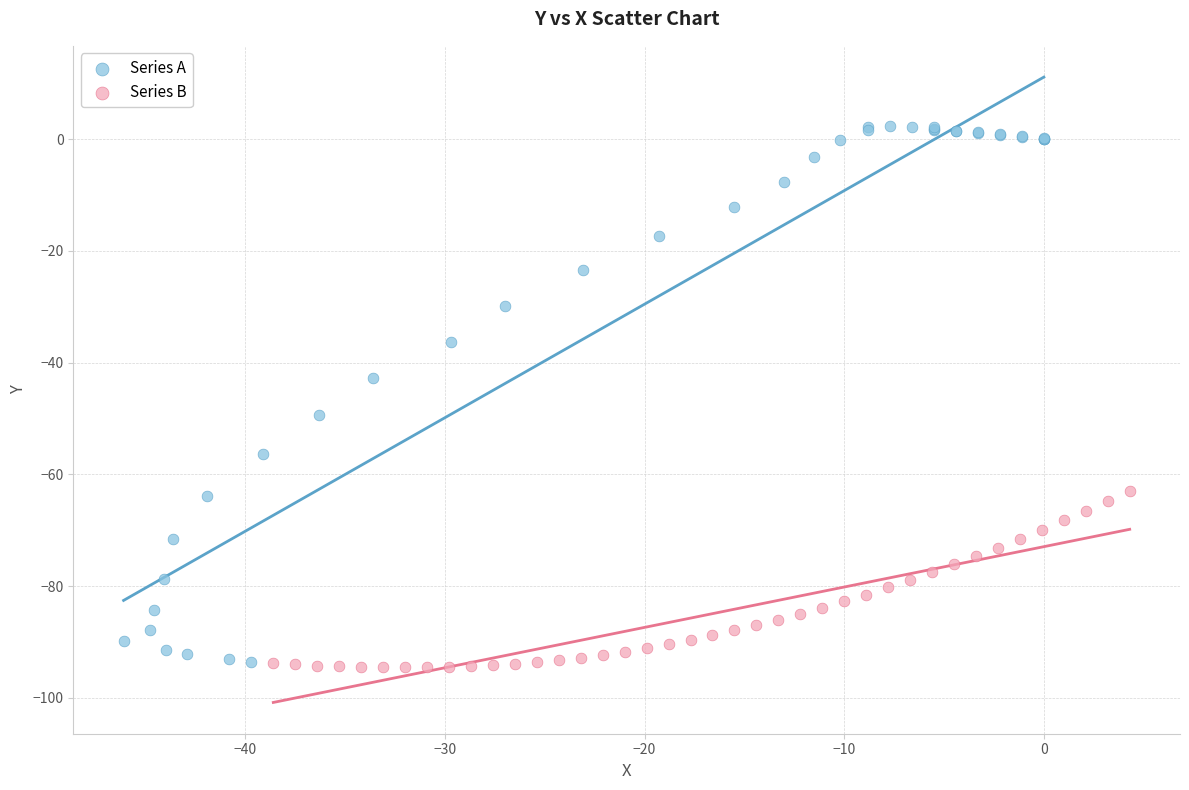

Which series contains the highest Y value?

Series A